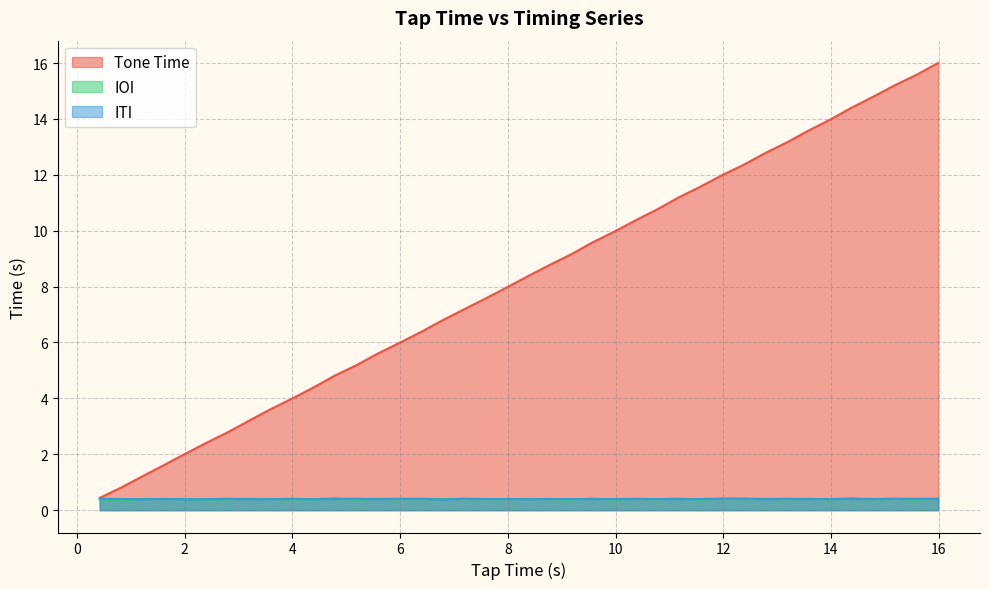

What is the value of the ITI point at the 12th from the left?

0.4